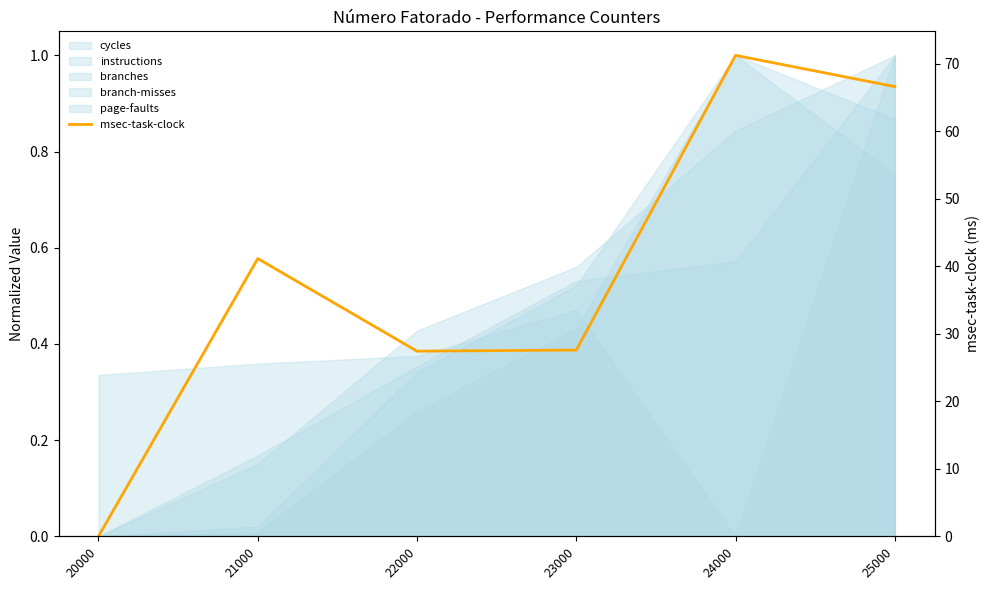

Reading left to right, extract all data points from this chart.

20000=0.0	21000=0.6	22000=0.4	23000=0.4	24000=1.0	25000=0.9